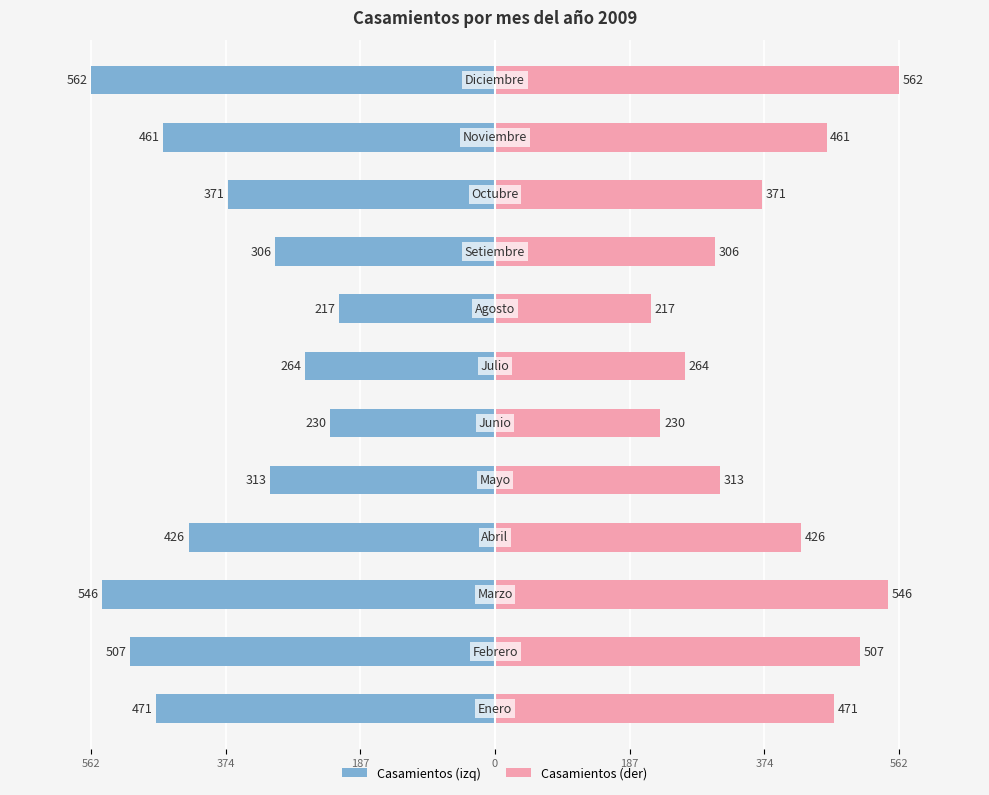

Where does the Casamientos (der) series first go above 426?

562